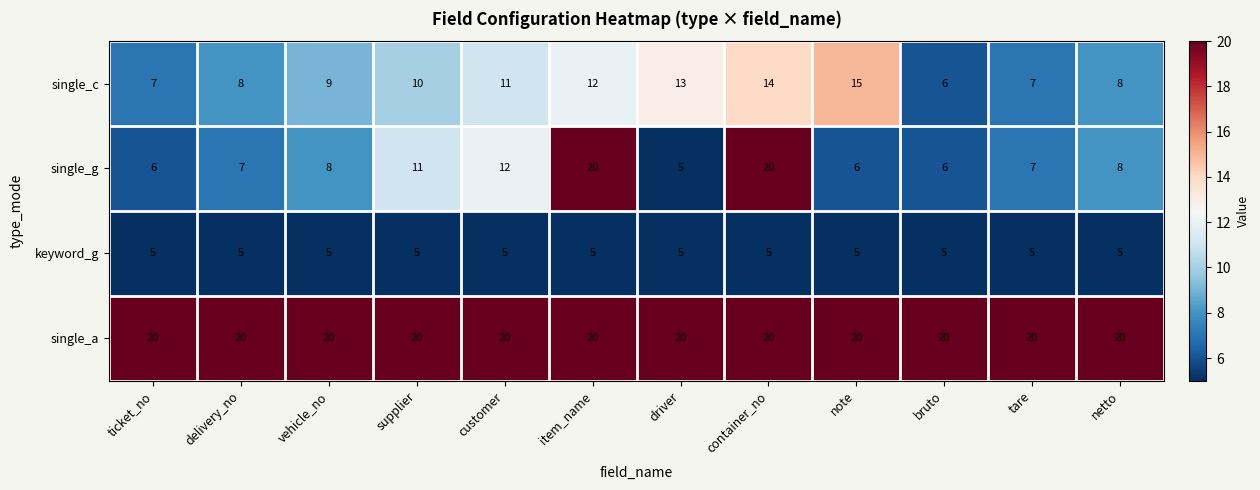

What is the difference between the highest and lowest values at ticket_no?

15